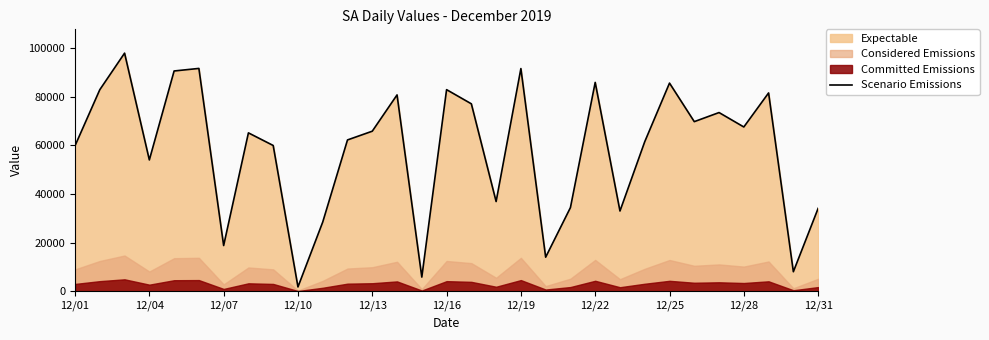

What is the maximum value shown in the chart?

97933